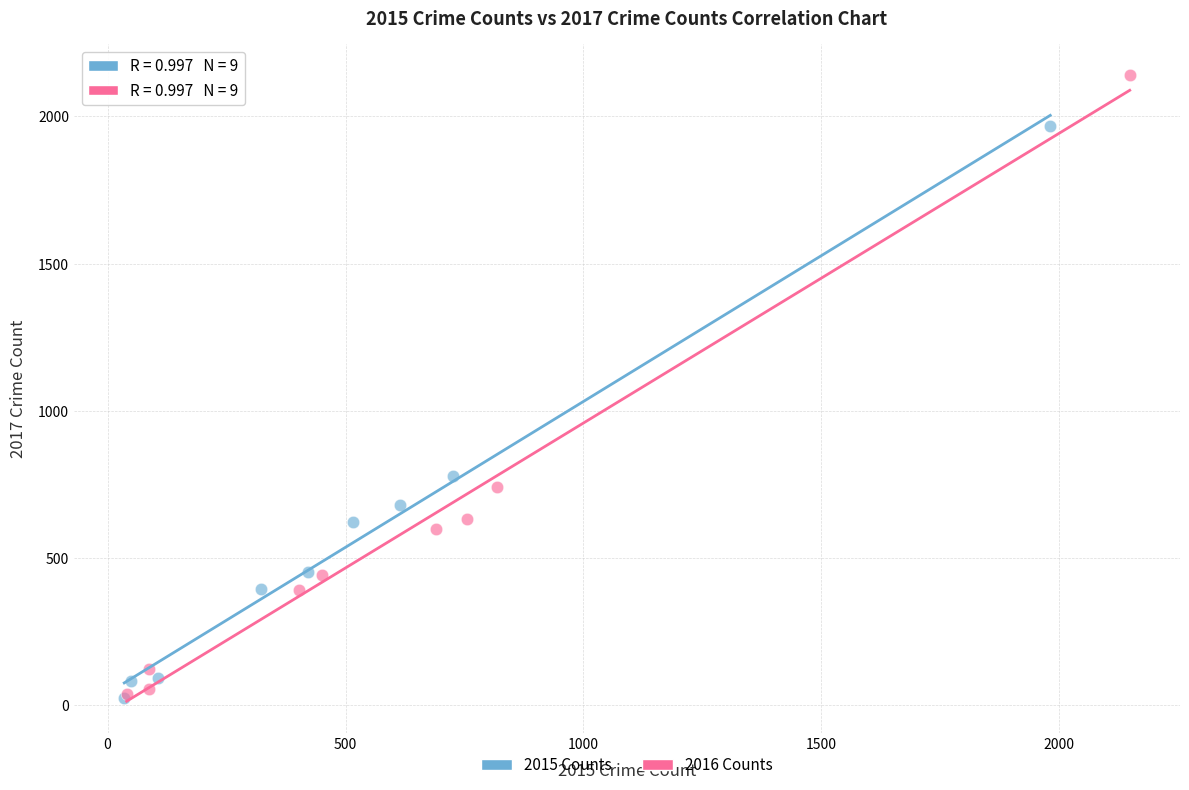

Which series has the largest Y range (max minus min)?

2016 Counts